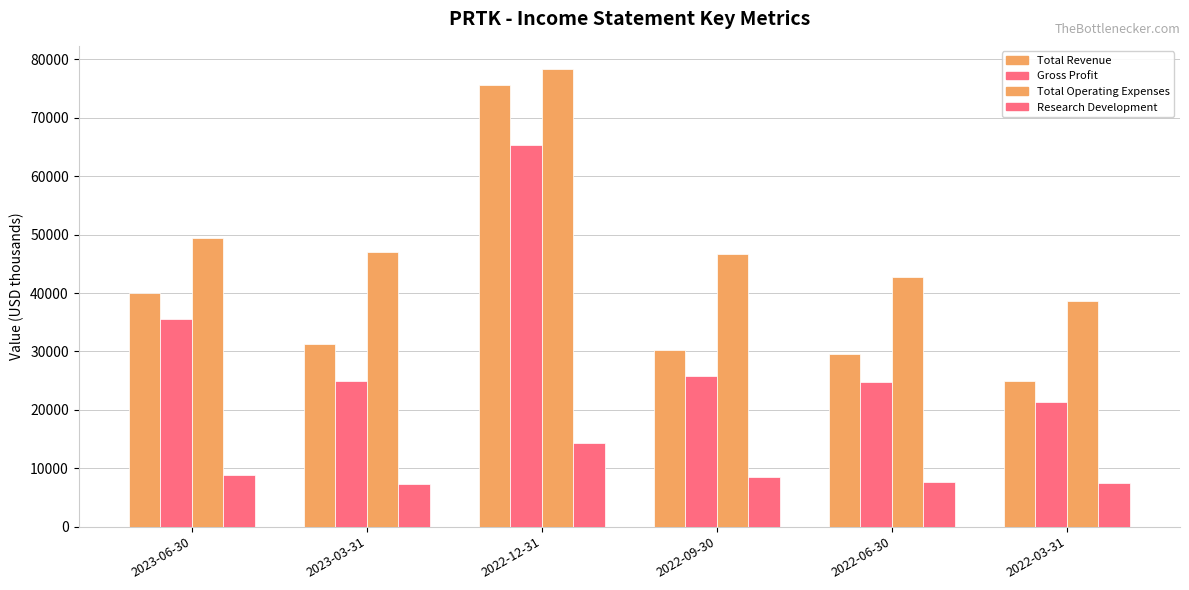

How many bars are there in total?

24